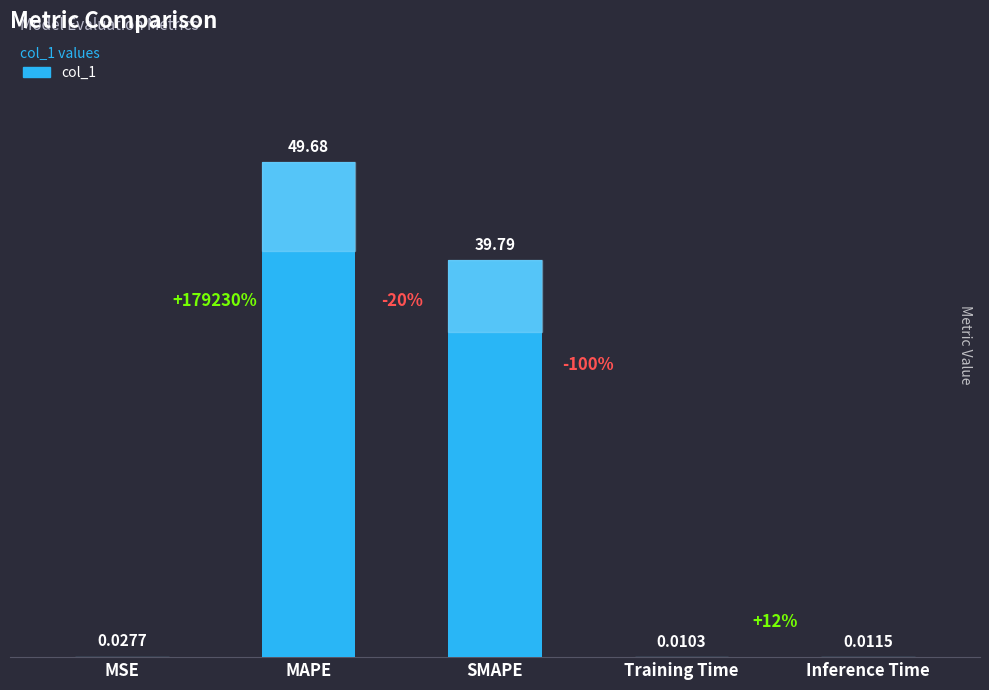

Between MAPE and Training Time, which is larger?

MAPE